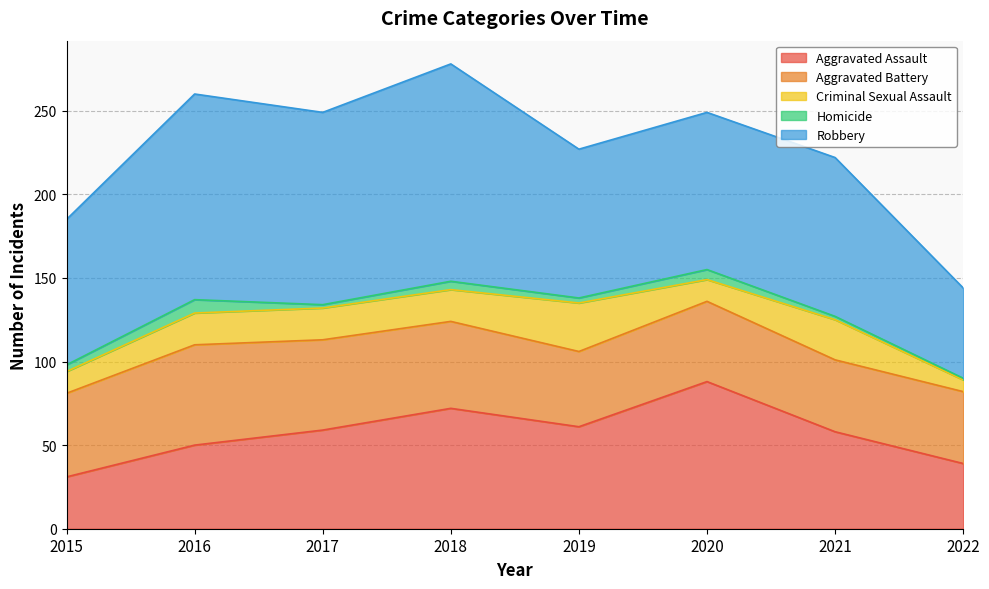

What is the maximum value for Aggravated Battery?

60